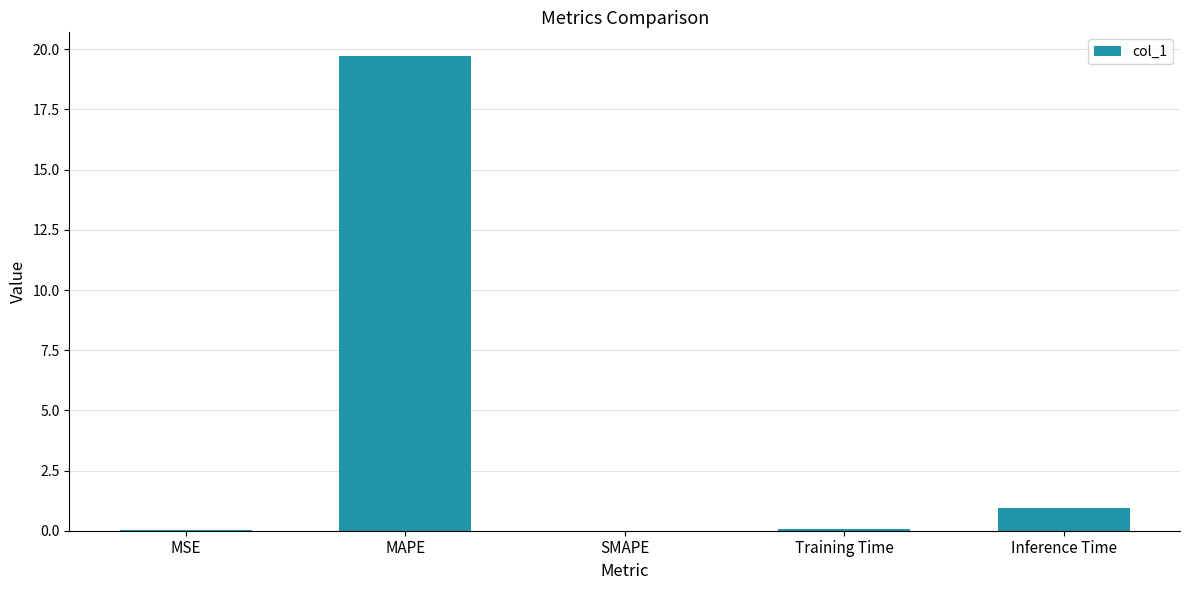

What is the change in value from MSE to Inference Time?

+0.9